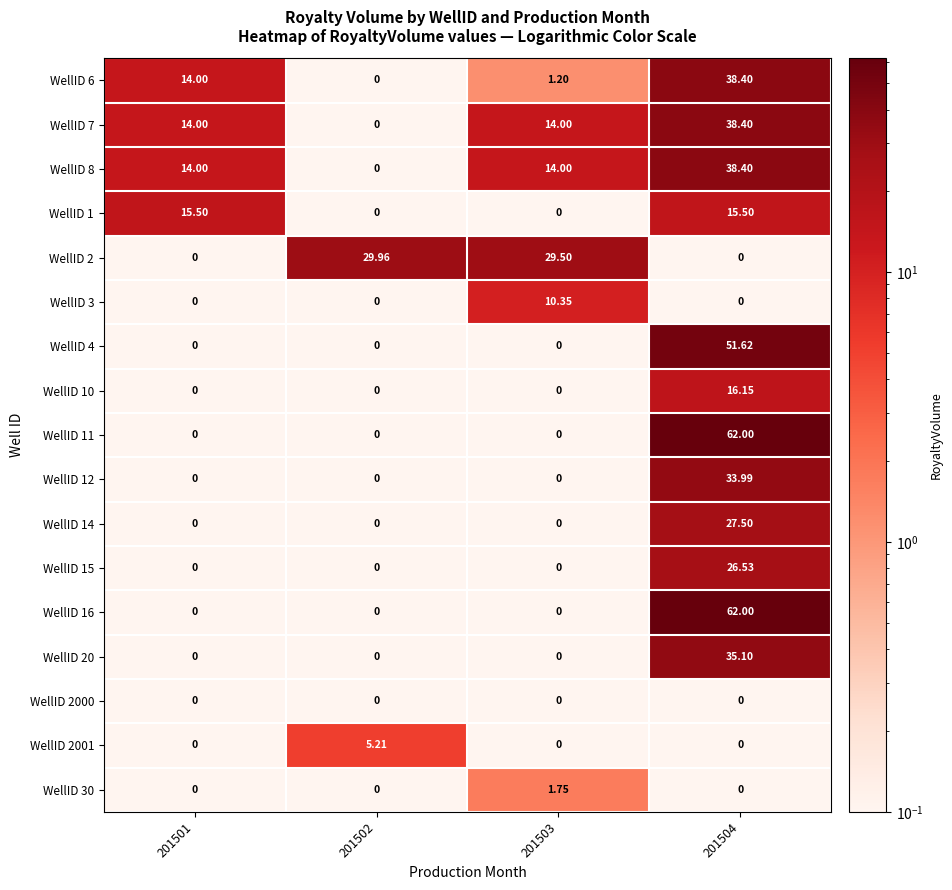

Is the value of WellID 11 at 201504 greater than the value of WellID 30 at 201501?

Yes